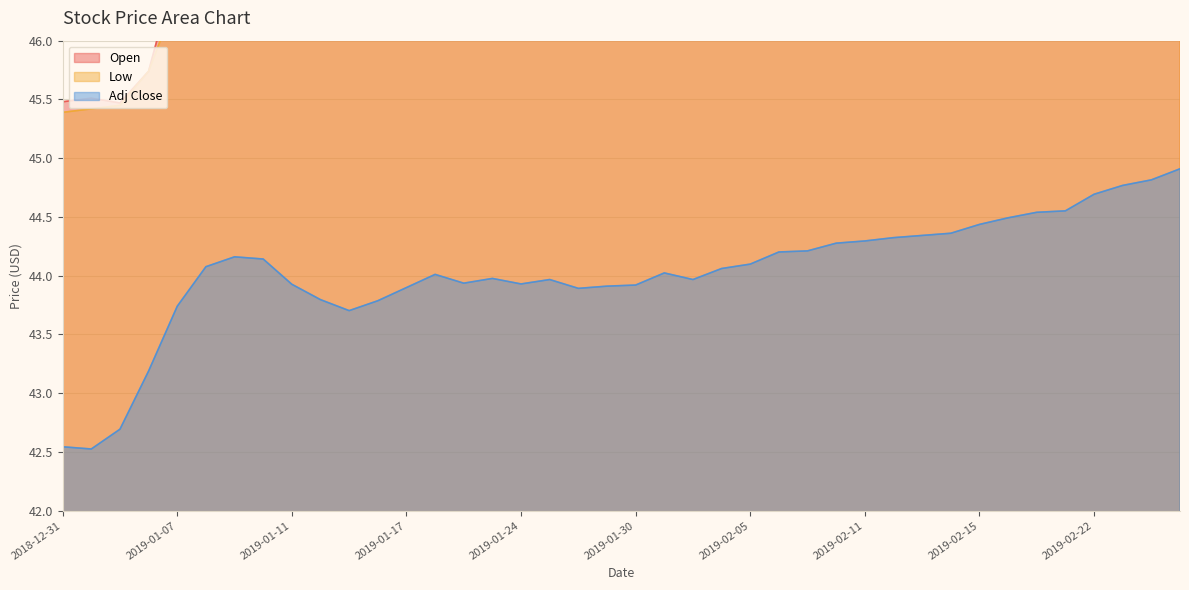

Reading left to right, list all the values displayed in this chart.

Open: 45.5	45.5	45.5	45.7	46.7	47.1	47.2	47.3	47.0	46.8	46.8	46.8	47.0	47.0	47.0	46.9	46.8	46.8	46.8	46.8	46.8	46.8	46.9	46.9	46.9	47.0	47.1	47.2	47.2	47.2	47.2	47.2	47.3	47.4	47.4	47.3	47.5	47.5	47.5	47.6
Low: 45.4	45.4	45.5	45.7	46.4	47.0	47.2	47.1	46.9	46.8	46.7	46.8	46.8	47.0	46.9	46.8	46.8	46.8	46.8	46.8	46.8	46.8	46.8	46.9	46.9	46.9	47.1	47.1	47.2	47.2	47.2	47.2	47.3	47.4	47.4	47.3	47.4	47.5	47.4	47.5
Adj Close: 42.5	42.5	42.7	43.2	43.7	44.1	44.2	44.1	43.9	43.8	43.7	43.8	43.9	44.0	43.9	44.0	43.9	44.0	43.9	43.9	43.9	44.0	44.0	44.1	44.1	44.2	44.2	44.3	44.3	44.3	44.3	44.4	44.4	44.5	44.5	44.6	44.7	44.8	44.8	44.9